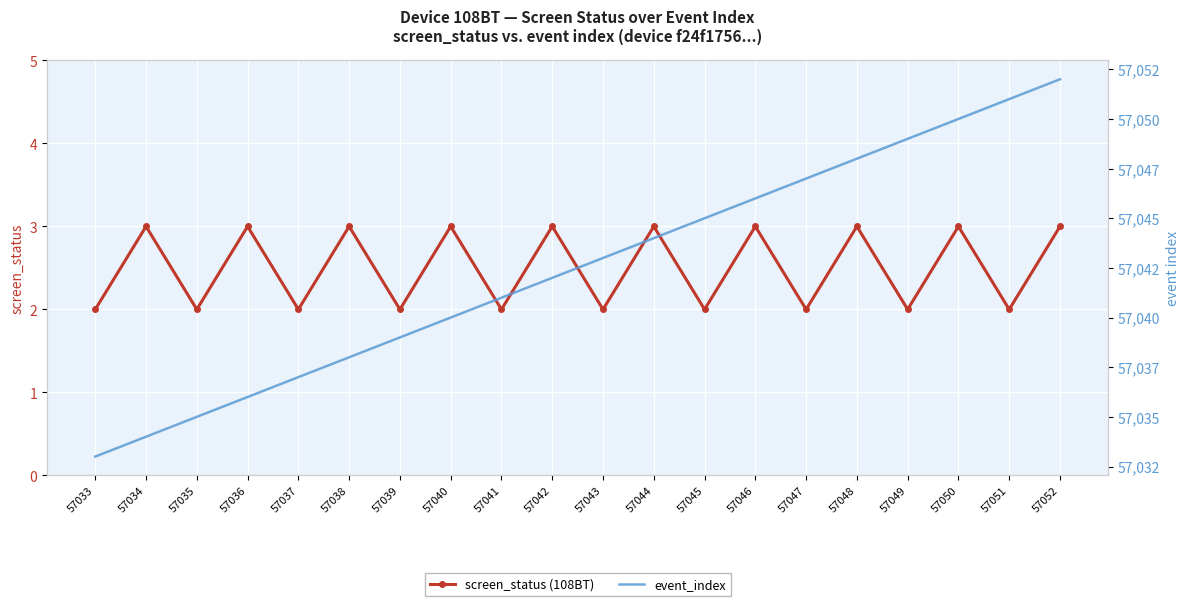

Which series has the widest spread of values?

event_index